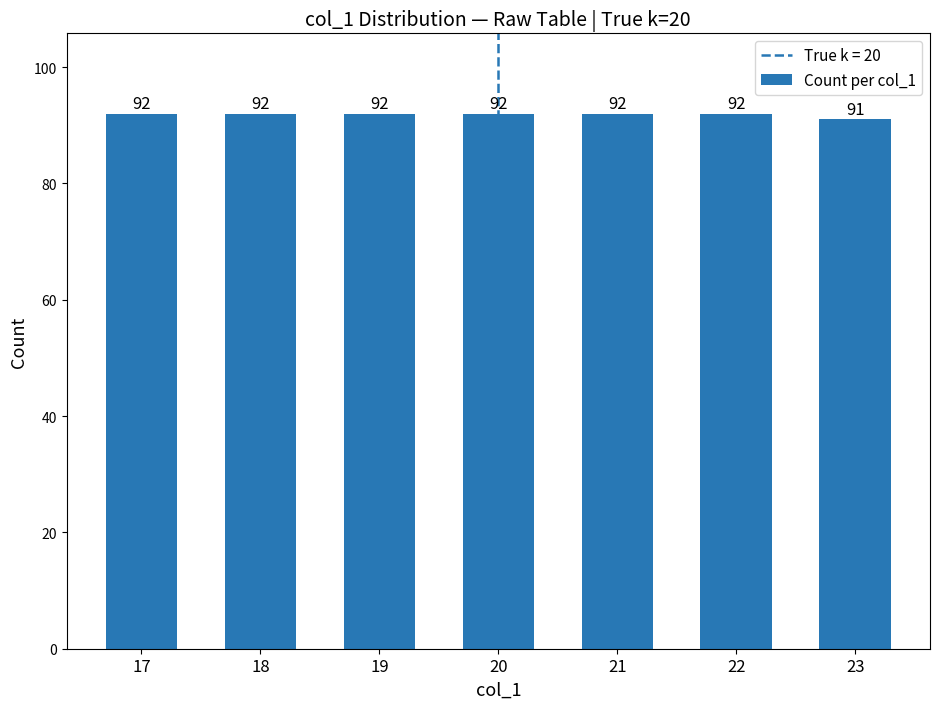

Is it true that the value at 23 is 91?

True